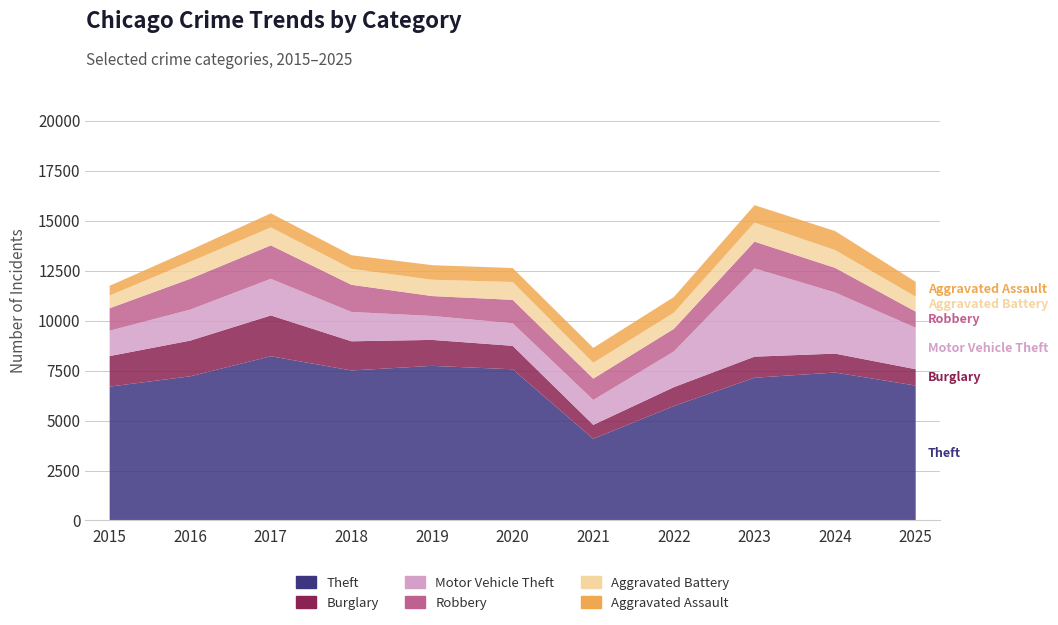

Reading left to right, extract all data points from this chart.

Theft: 2015=6700	2016=7215	2017=8220	2018=7508	2019=7738	2020=7567	2021=4086	2022=5729	2023=7145	2024=7405	2025=6751
Burglary: 2015=1529	2016=1787	2017=2042	2018=1460	2019=1300	2020=1174	2021=698	2022=943	2023=1054	2024=946	2025=819
Motor Vehicle Theft: 2015=1269	2016=1554	2017=1834	2018=1469	2019=1198	2020=1131	2021=1247	2022=1789	2023=4419	2024=3062	2025=2076
Robbery: 2015=1124	2016=1540	2017=1672	2018=1359	2019=996	2020=1170	2021=1068	2022=1130	2023=1338	2024=1231	2025=807
Aggravated Battery: 2015=639	2016=855	2017=902	2018=801	2019=818	2020=895	2021=793	2022=810	2023=956	2024=889	2025=748
Aggravated Assault: 2015=485	2016=583	2017=704	2018=680	2019=728	2020=699	2021=747	2022=783	2023=869	2024=952	2025=742